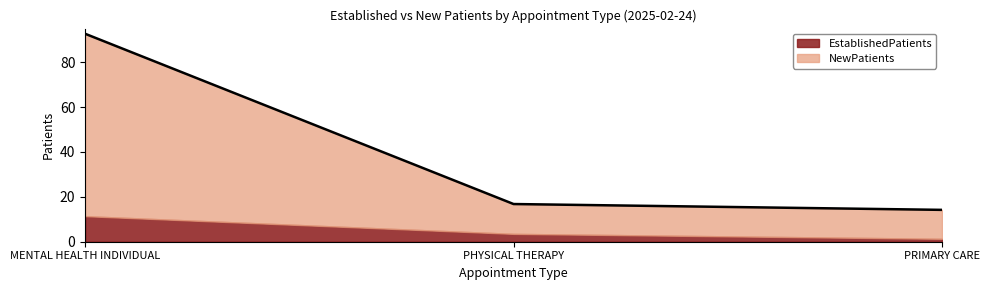

What is the label of the 2nd point from the left?

PHYSICAL THERAPY